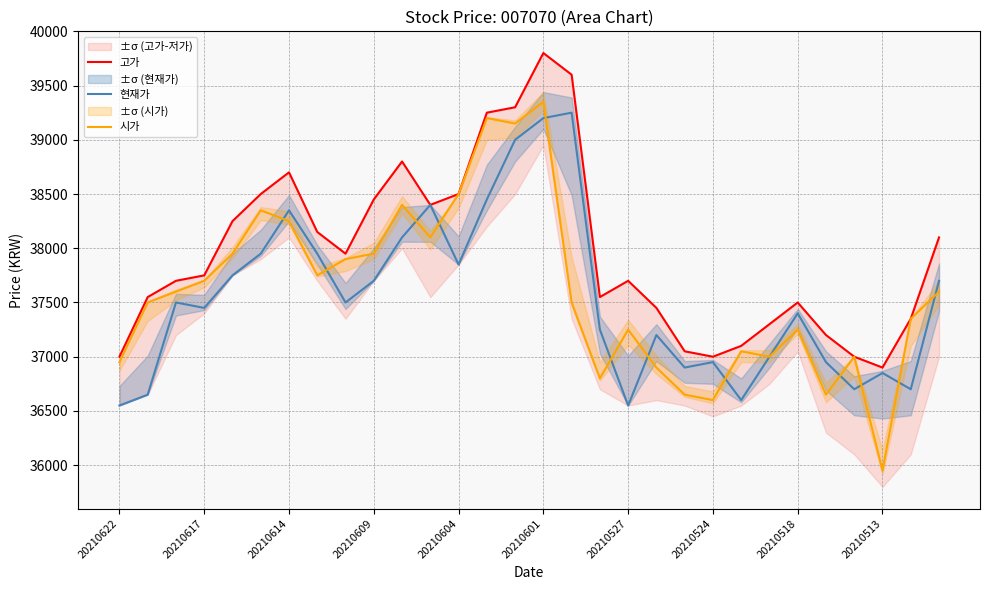

What position from the left is 28?

29